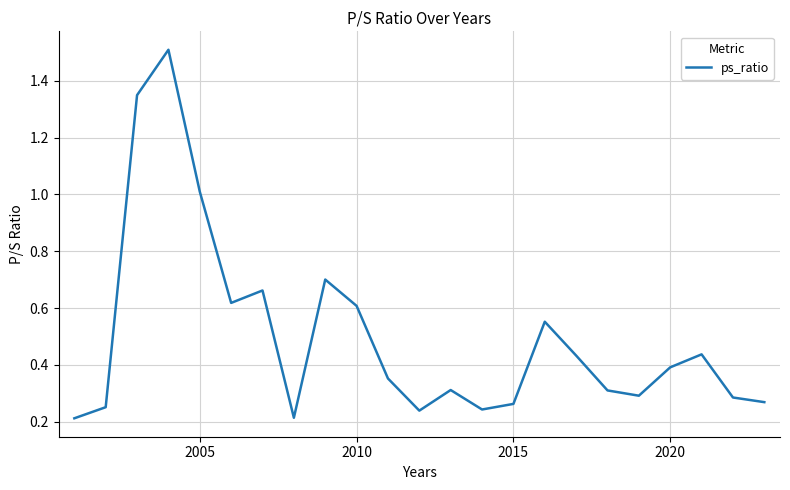

What is the greatest value displayed?

1.5